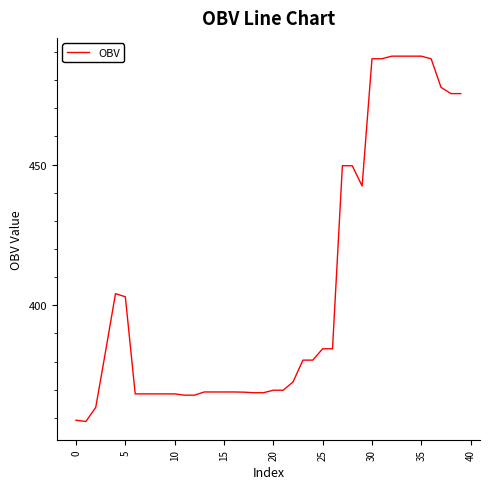

Does the chart display data point markers on the line(s)?

No